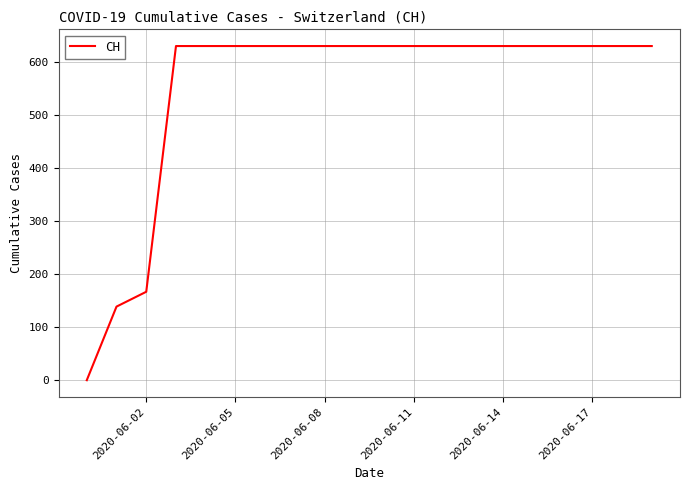

What is the difference between the maximum and minimum values?

631